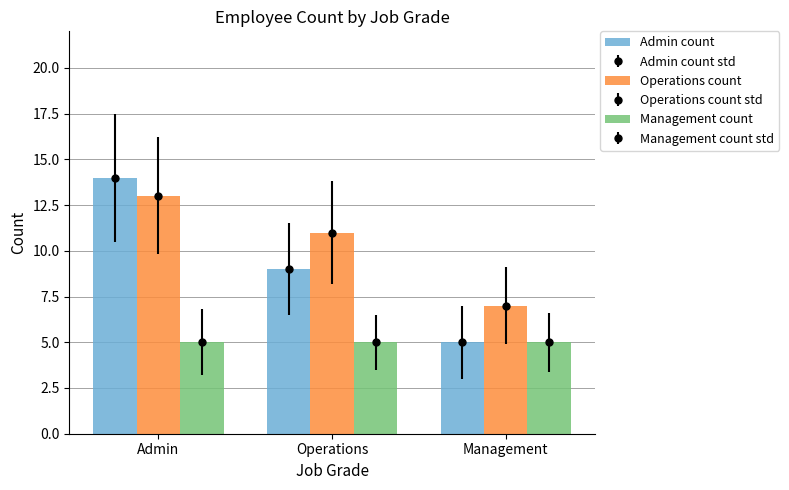

What is the sum of all Operations count values?

31